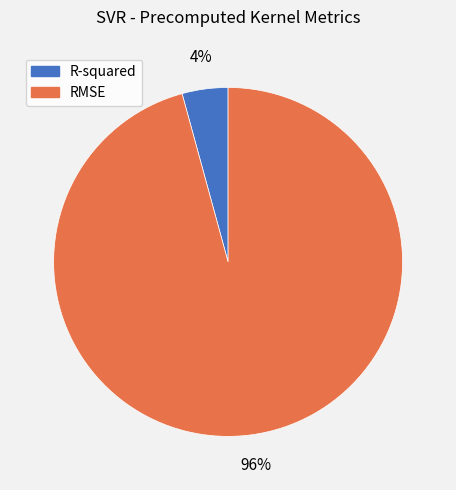

True or false: R-squared accounts for 4% of the total.

True